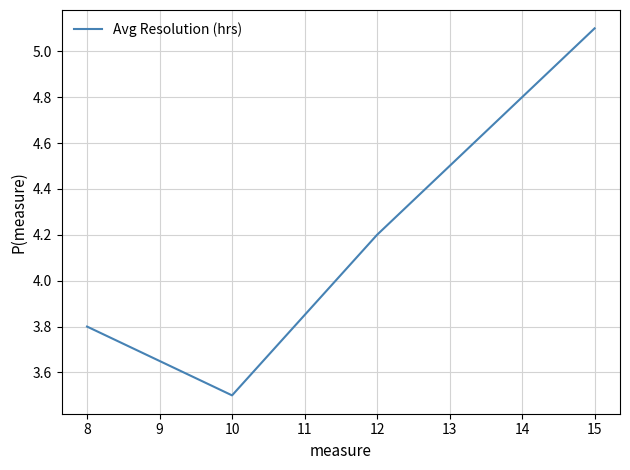

Reading right to left, transcribe all the data shown in this chart.

15=5.1	12=4.2	10=3.5	8=3.8